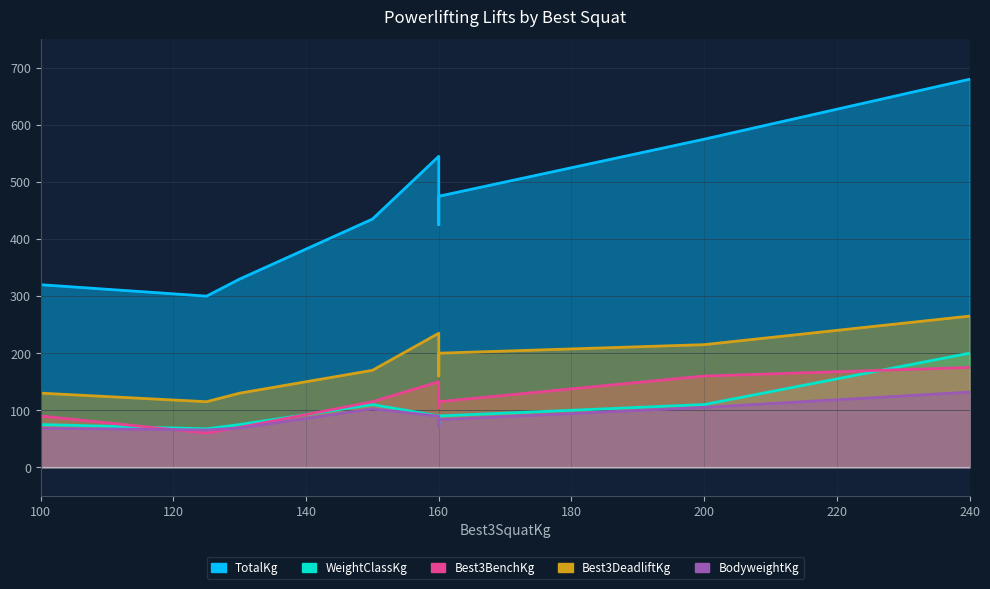

What is the label of the 3rd point from the left?

130.0